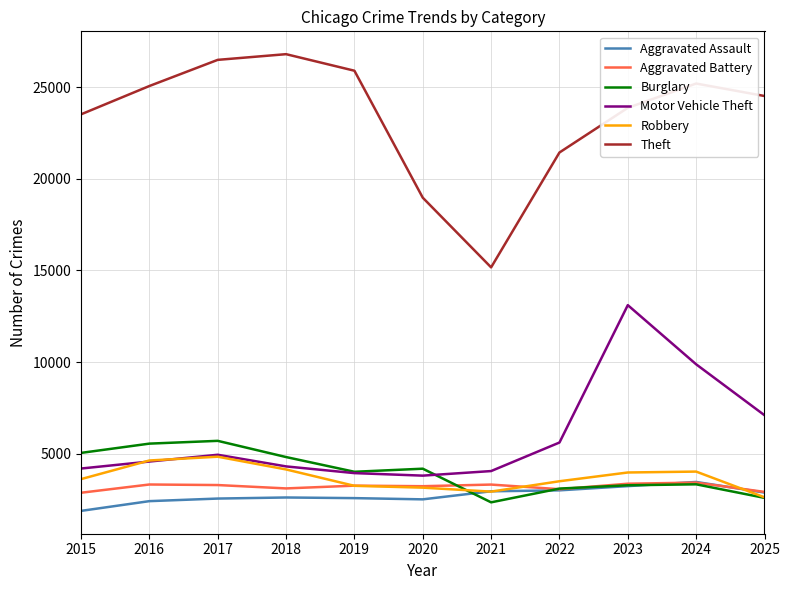

What is the minimum value for Motor Vehicle Theft?

3797